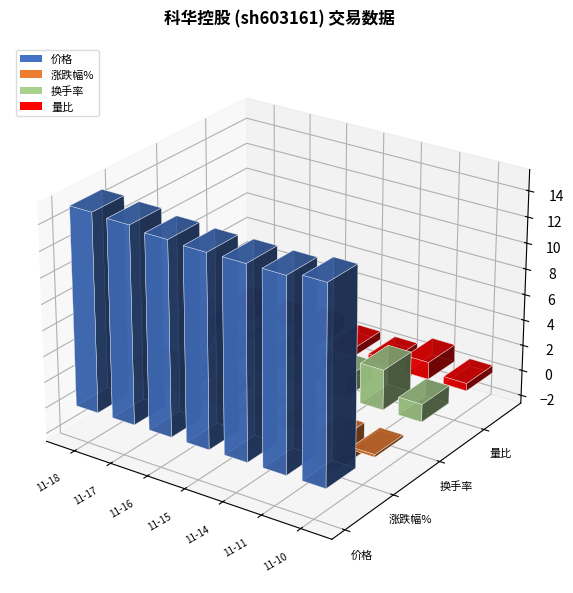

The 量比 series shows 1.2 at 2022-11-18. True or false?

True